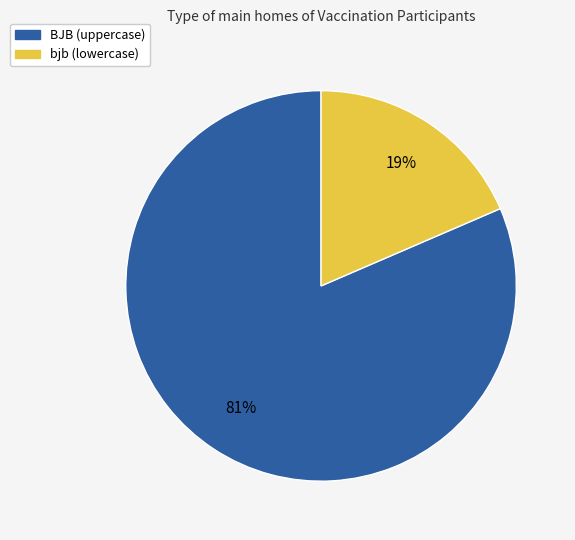

Does any single category account for the majority?

Yes